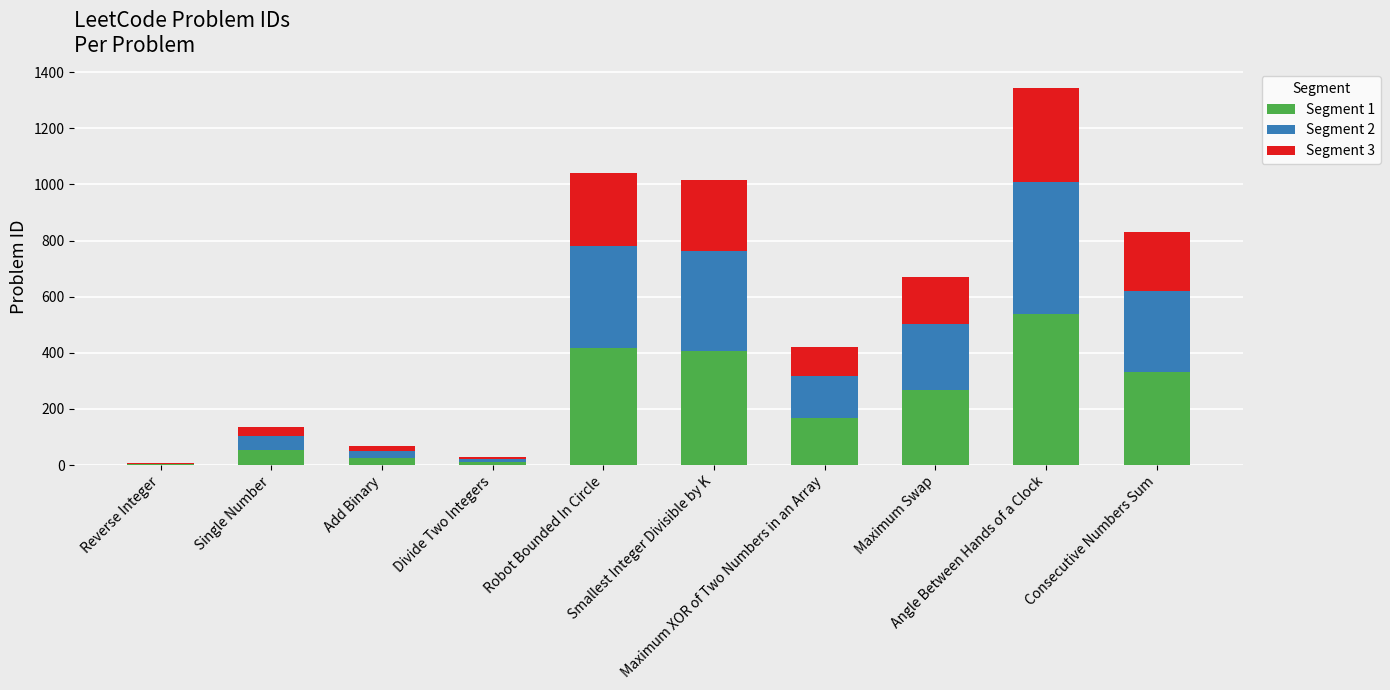

What is the sum of all Segment 1 values?

2223.6